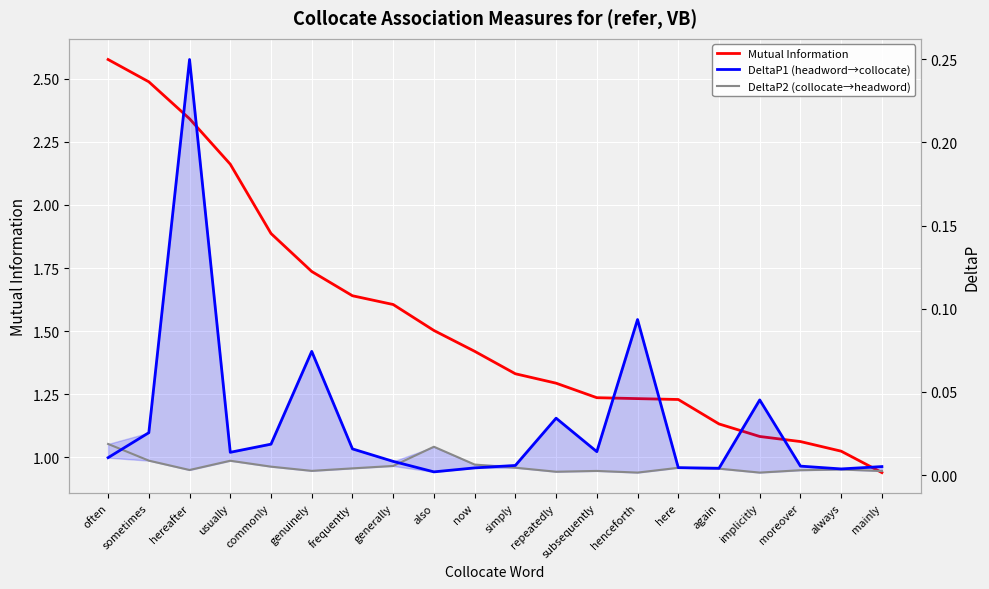

How many interior local peaks does the DeltaP1 (headword→collocate) series have?

5